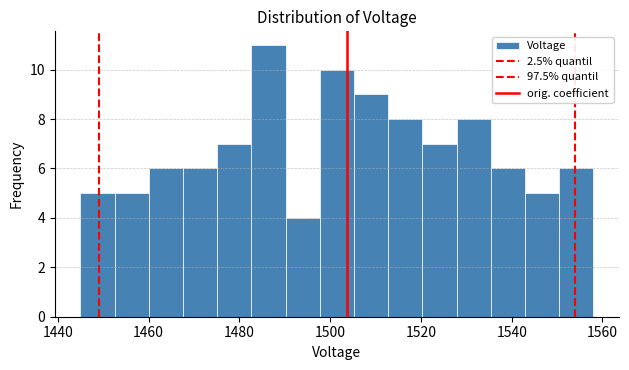

Around what value on the x-axis is the tallest bar? Give the approximate position of its centre, as read against the axis.

1486